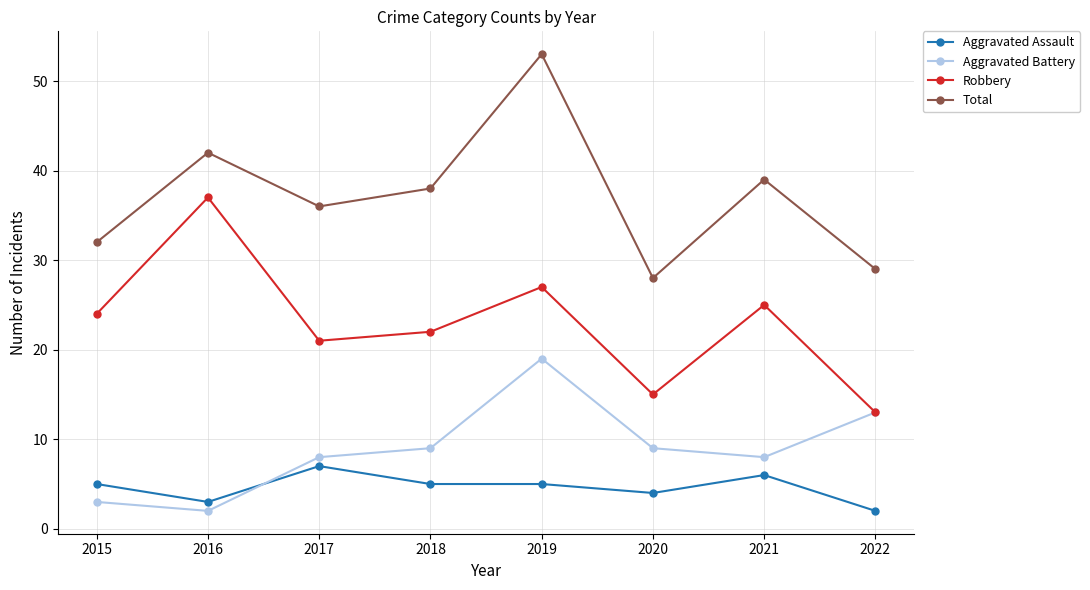

True or false: Aggravated Battery has a value of 19 at 2019.

True